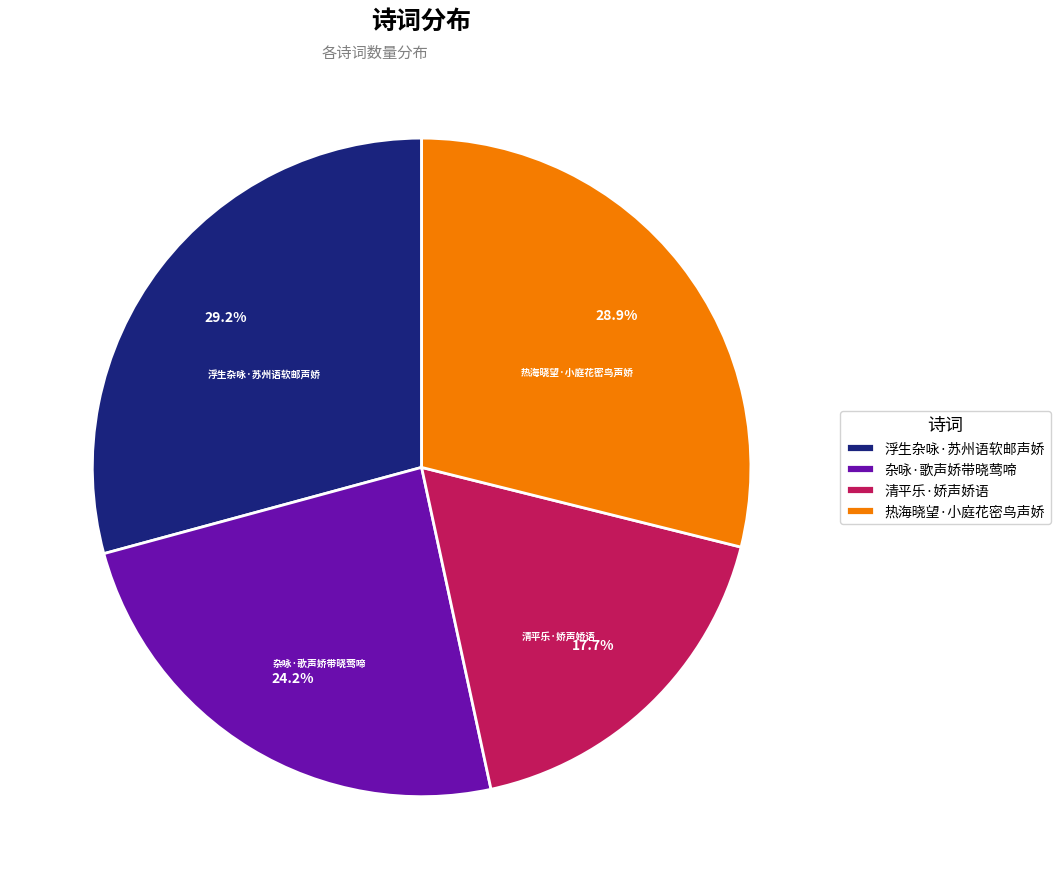

Between 浮生杂咏·苏州语软邮声娇 and 清平乐·娇声娇语, which is larger?

浮生杂咏·苏州语软邮声娇